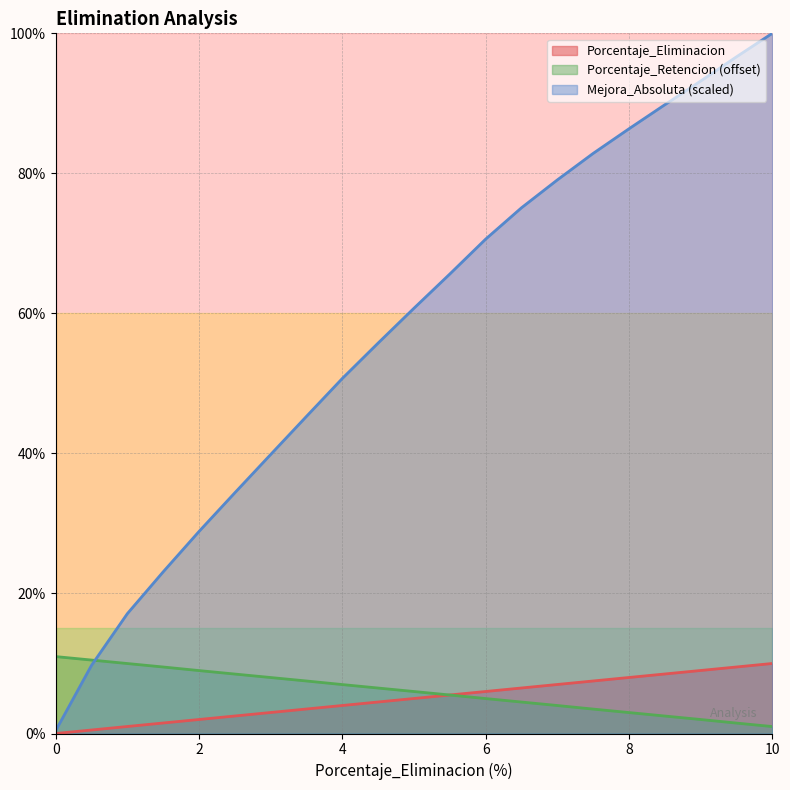

What is the maximum value for Mejora_Absoluta (scaled)?

100.0